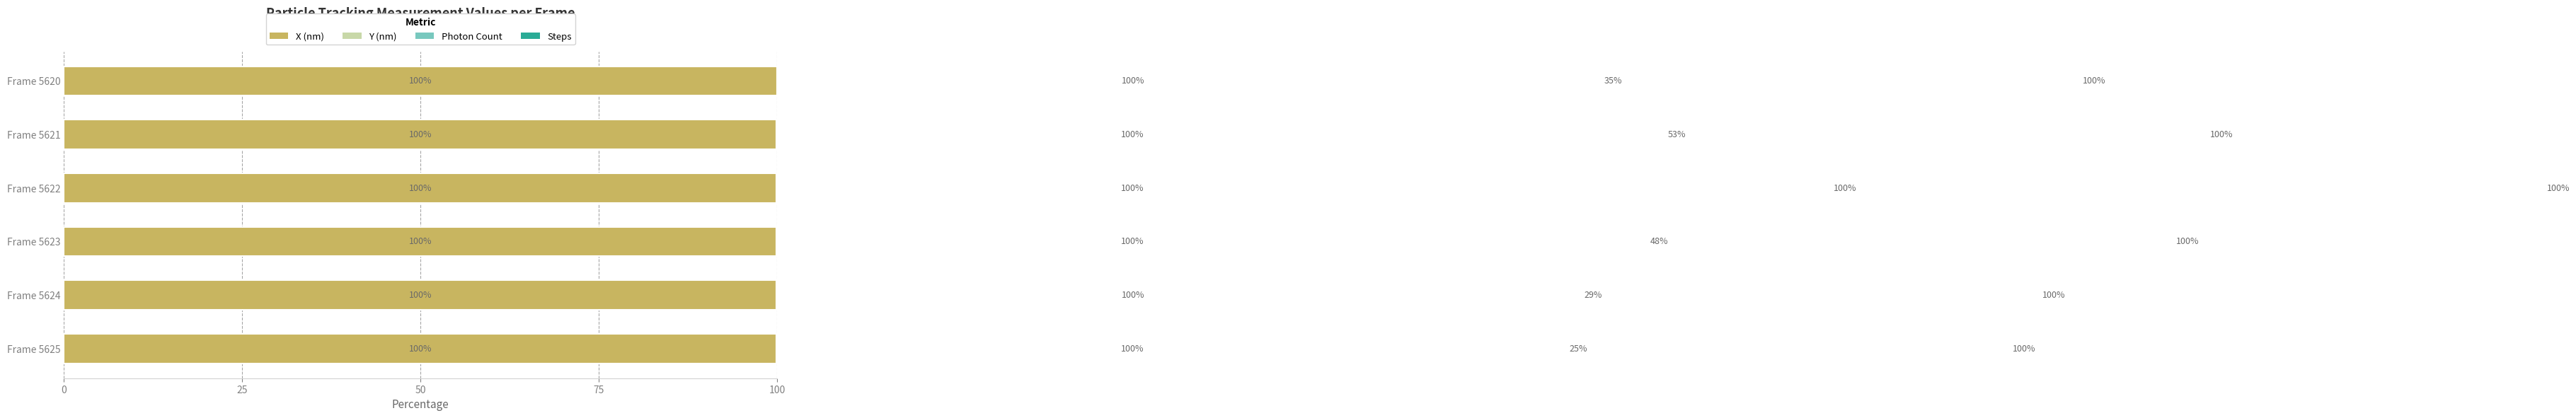

How many bars are there in total?

24